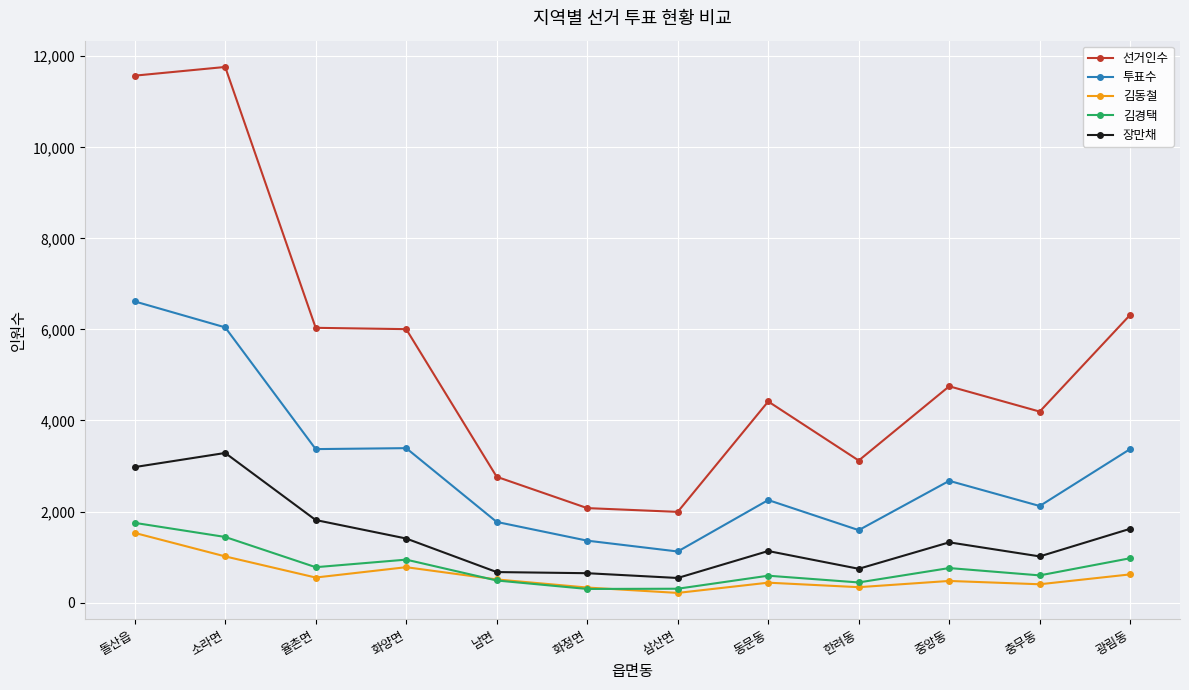

Is it true that 선거인수 equals 4183 at 남면?

False